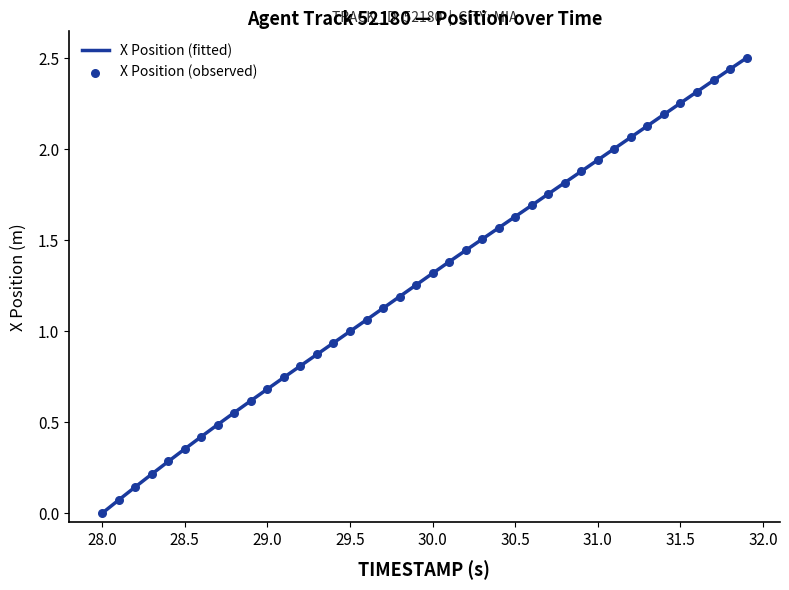

What is the maximum value shown in the chart?

2.5